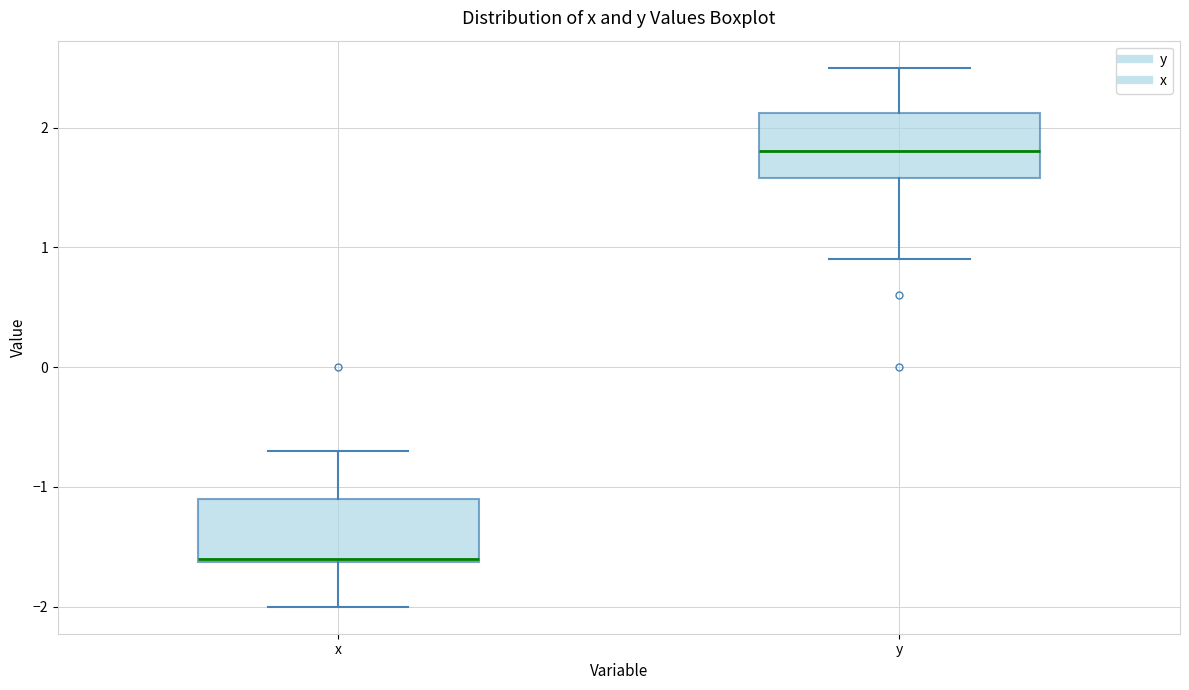

Where is the lower edge of the box for x on the y-axis? The values are not printed on the chart, so give them approximately, as read against the axis.

-1.6